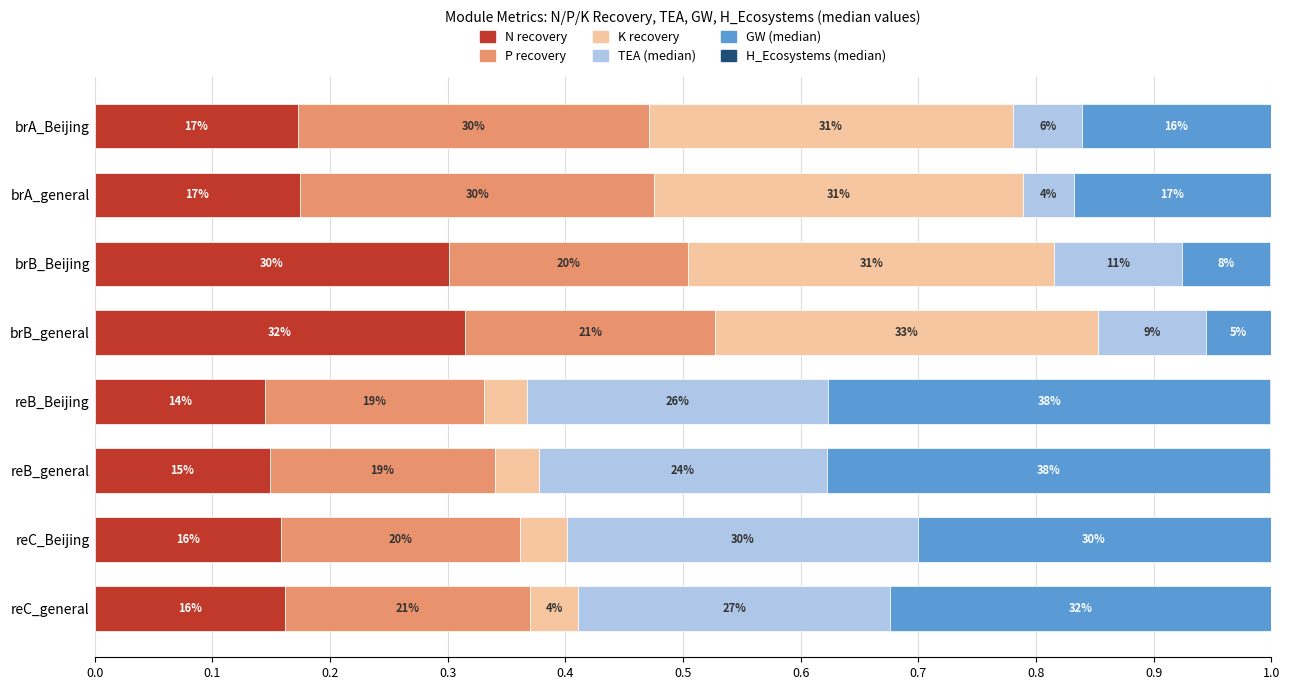

At how many categories does at least one series exceed 0?

8